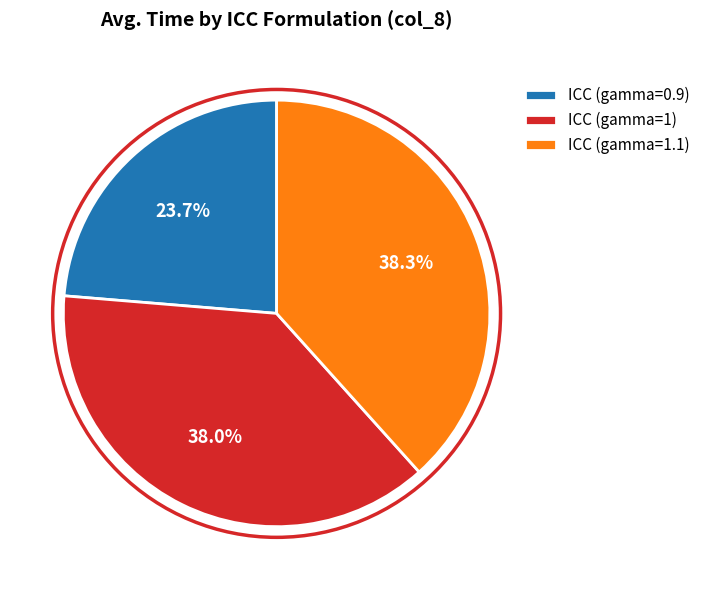

Is it true that ICC (gamma=1) is 49% of the pie?

False